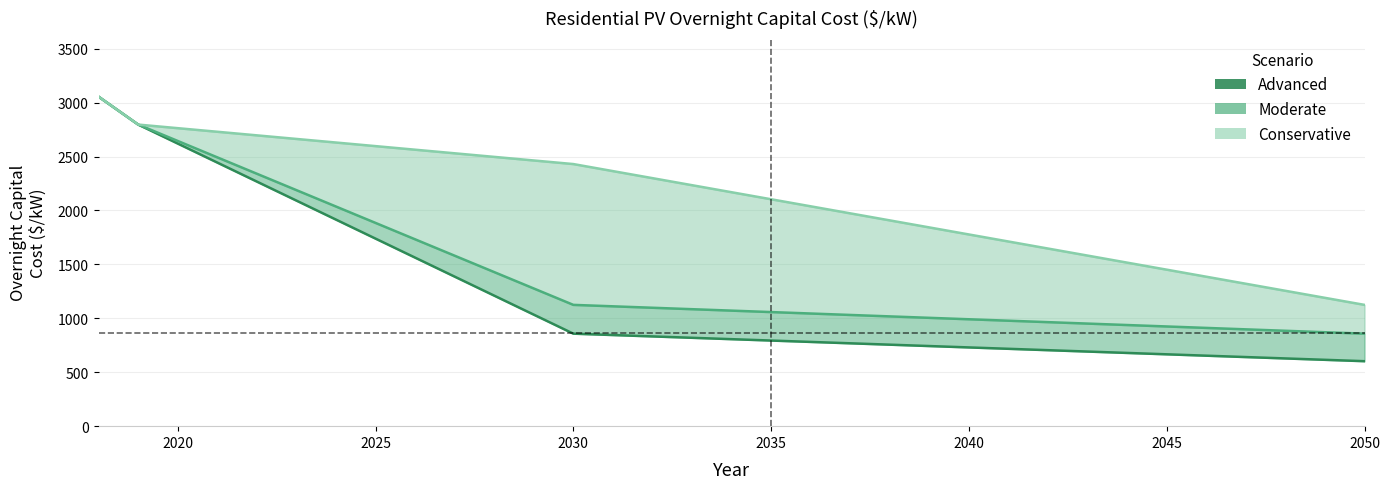

List the series in order of their peak value, highest first.

Advanced, Moderate, Conservative